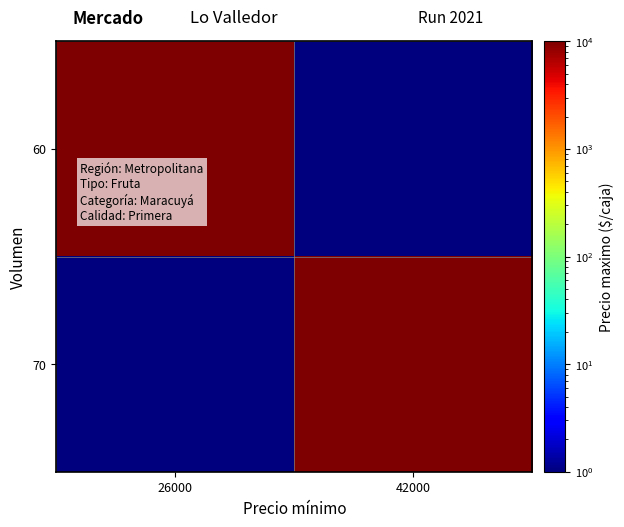

Reading left to right, what are all the values shown in this chart?

60: 26000=26000	42000=1
70: 26000=1	42000=42000